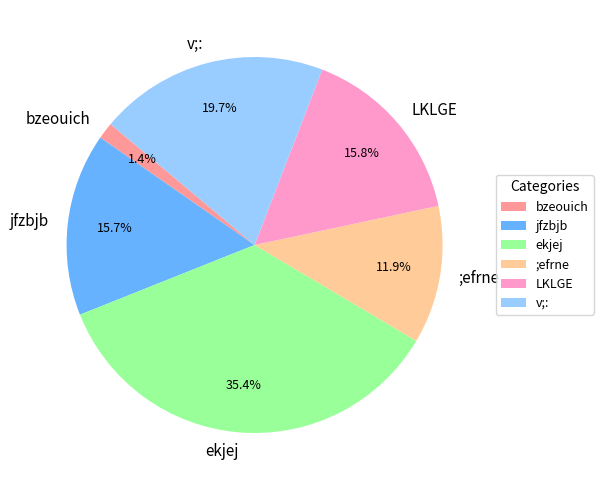

To the nearest percent, what is the difference between the ekjej and LKLGE slice percentages?

20%